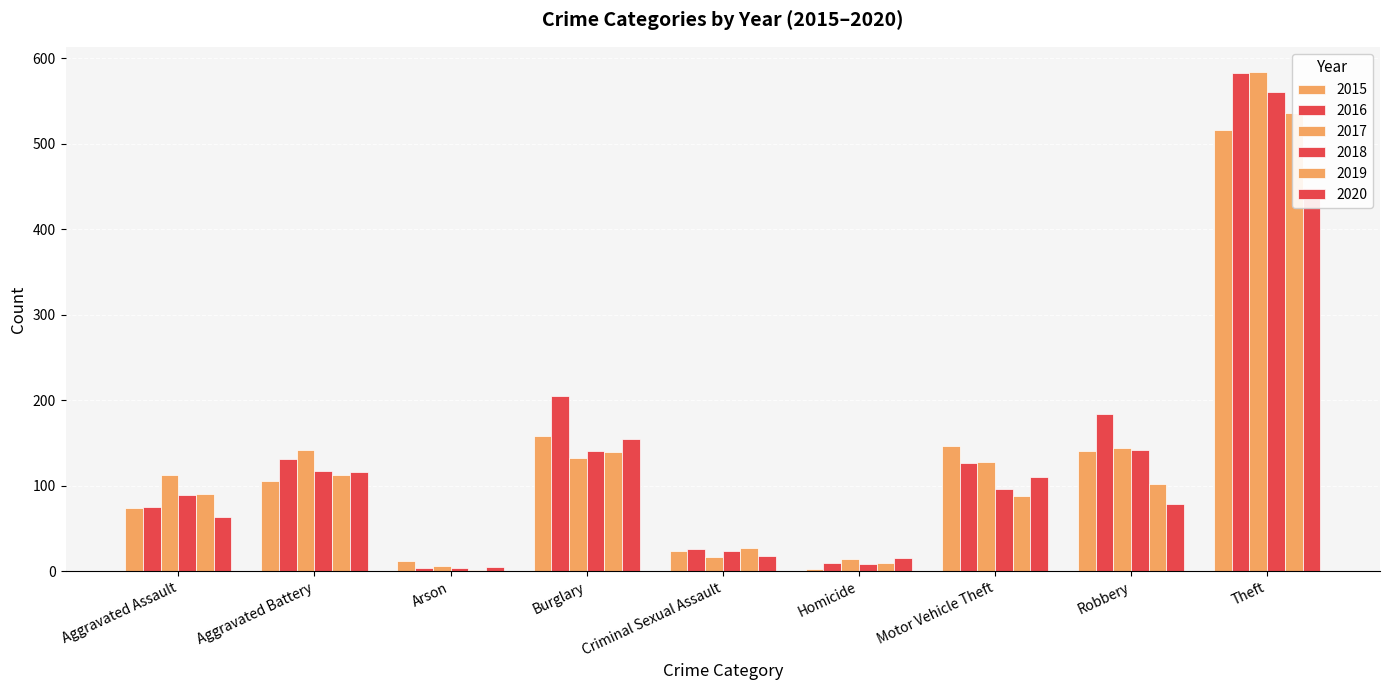

What value does the 2017 series have at Aggravated Assault, to the nearest 100?

100